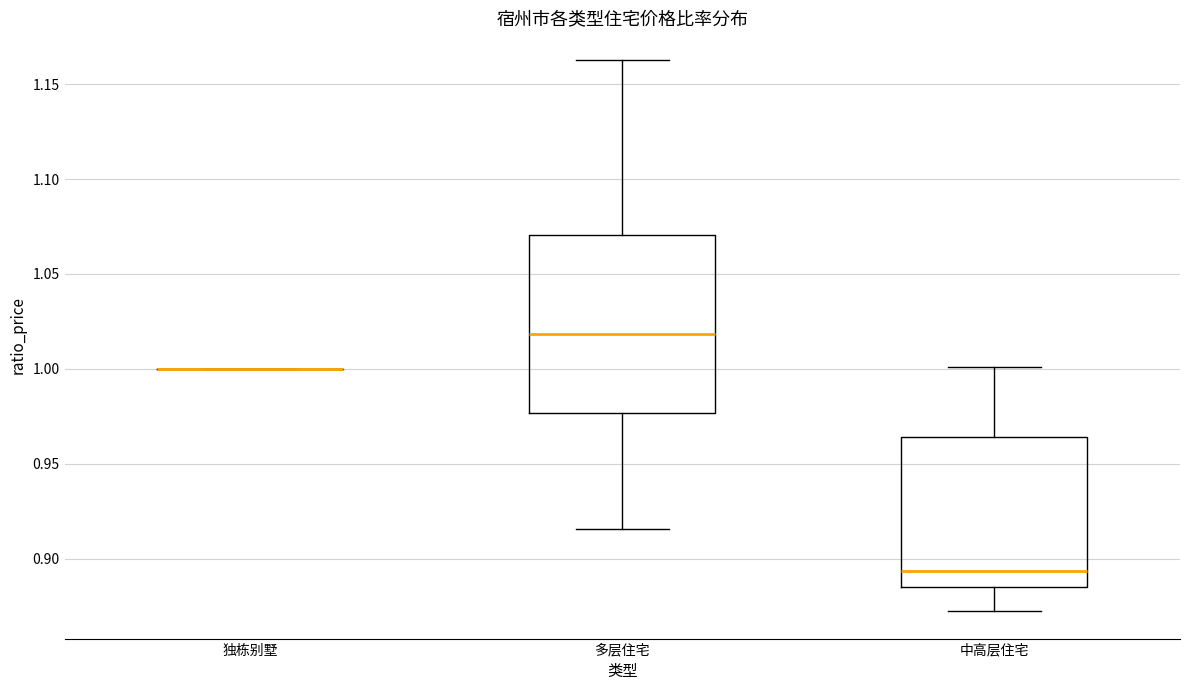

Reading left to right, transcribe this box plot: for each box, give where its median line is, the range the box spans, and where its two whiskers end, as read against the y-axis. The values are not printed on the chart, so give them approximately, as read against the axis.

独栋别墅: box collapsed to a line at 1.000, whiskers 1.000 to 1.000
多层住宅: median 1.020, box 0.975 to 1.070, whiskers 0.915 to 1.165
中高层住宅: median 0.895, box 0.885 to 0.965, whiskers 0.870 to 1.000